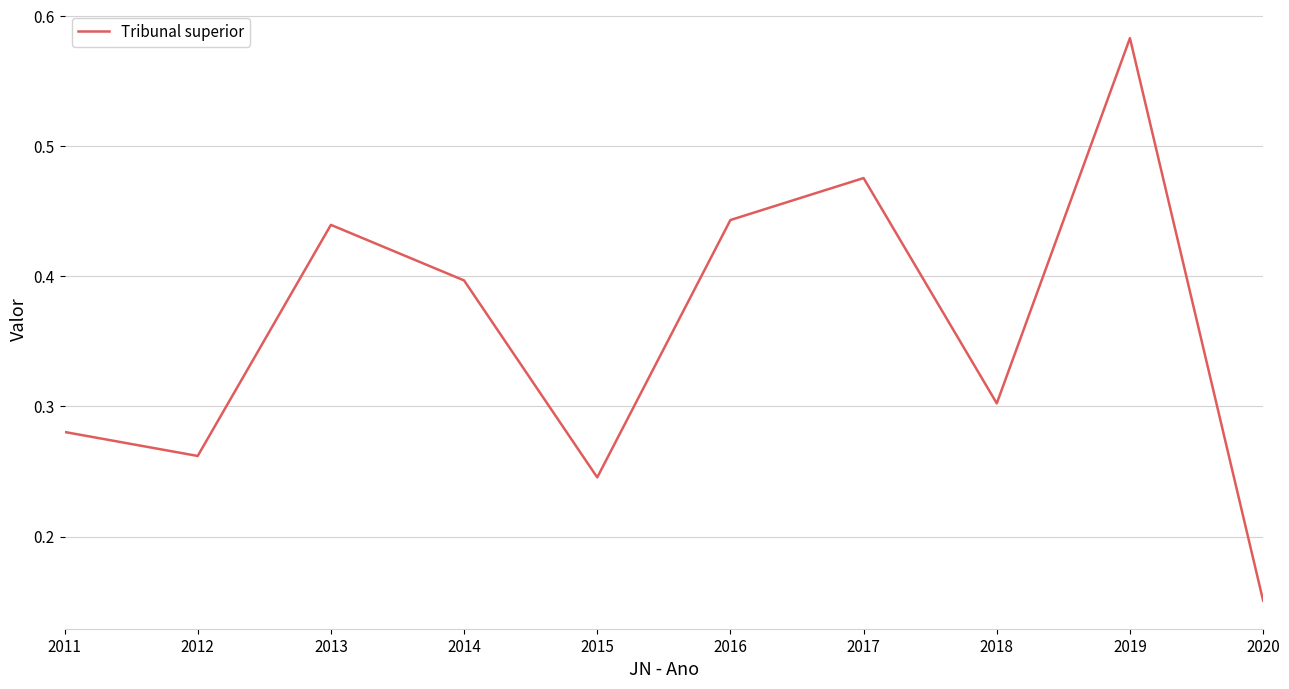

What is the change in value from 2015 to 2020?

-0.1